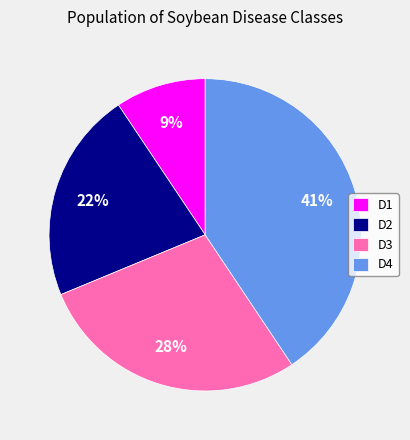

How many segments does this pie chart have?

4